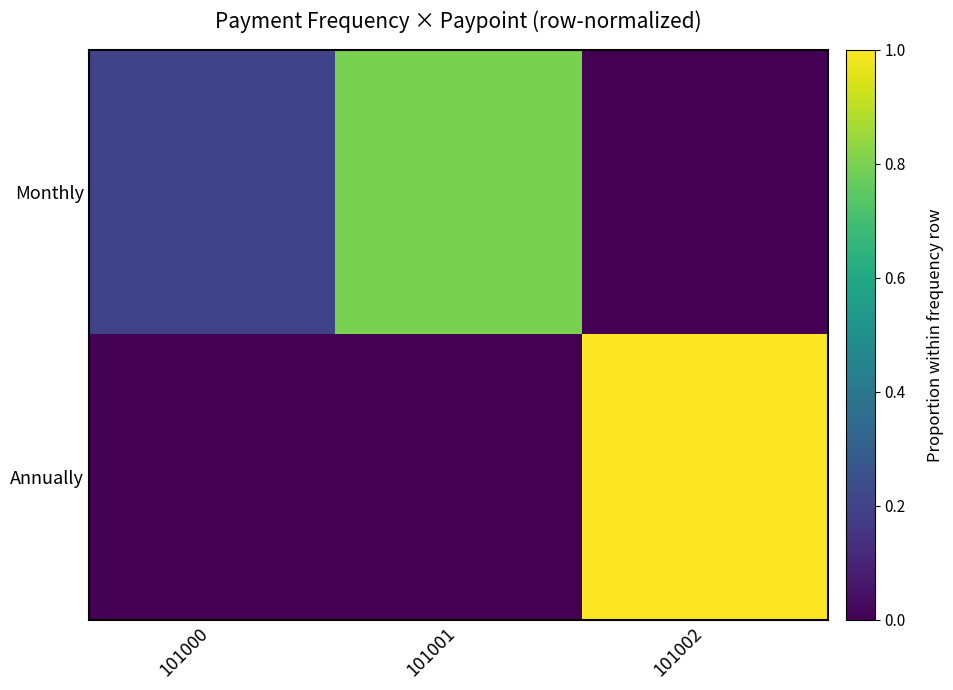

At which category is the sum across all series the highest?

101002